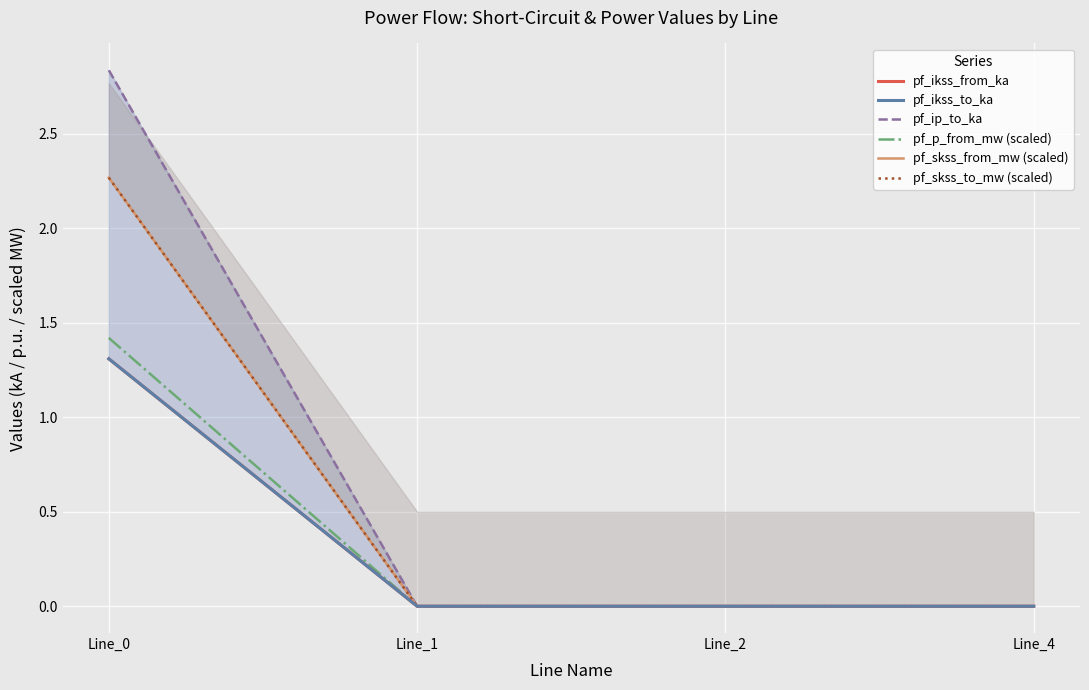

What are all the series names shown in the legend?

pf_ikss_from_ka, pf_ikss_to_ka, pf_ip_to_ka, pf_p_from_mw (scaled), pf_skss_from_mw (scaled), pf_skss_to_mw (scaled)